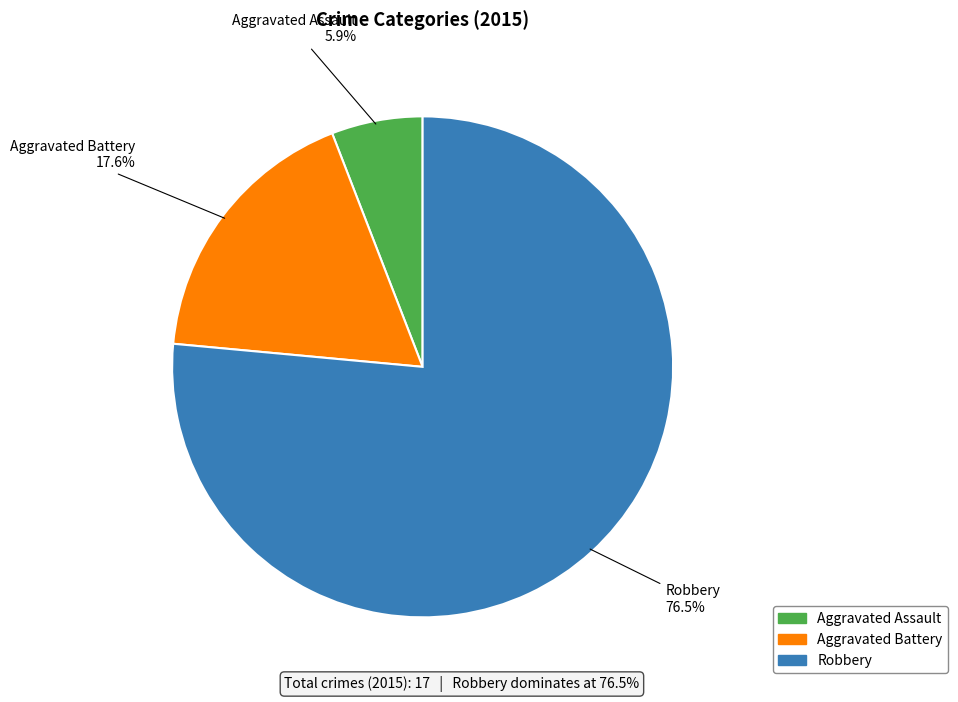

Does Aggravated Assault account for over 50% of the chart?

No